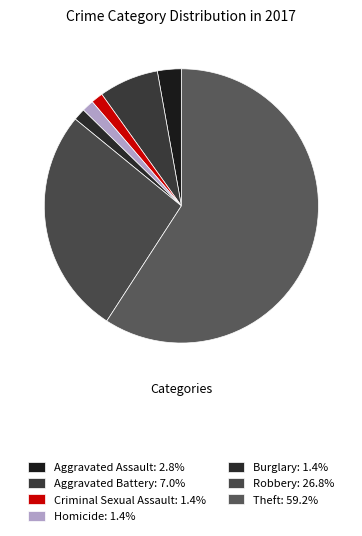

What percentage do Criminal Sexual Assault and Burglary together represent?

2.8%